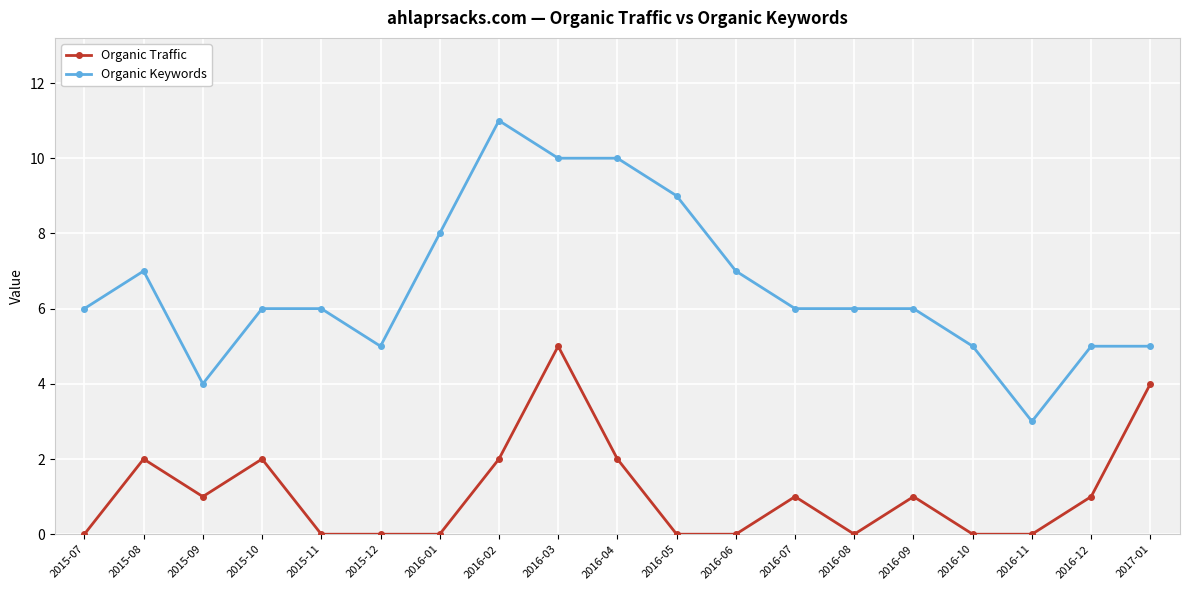

Rank the series by their average value, from highest to lowest.

Organic Keywords, Organic Traffic